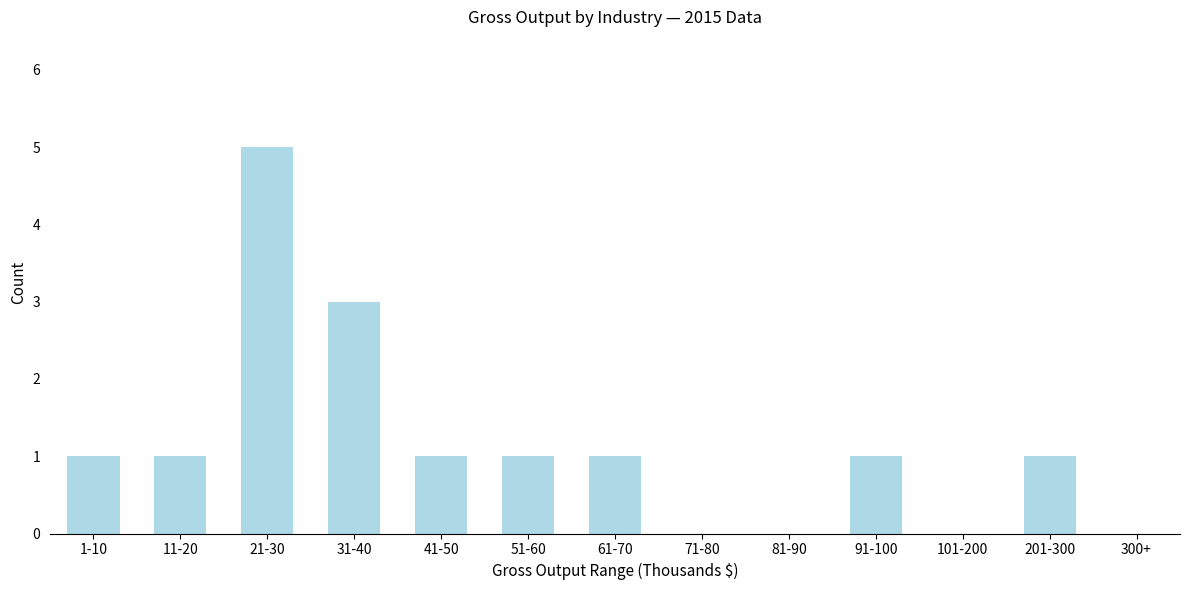

Reading right to left, extract all data points from this chart.

300+=0	201-300=1	101-200=0	91-100=1	81-90=0	71-80=0	61-70=1	51-60=1	41-50=1	31-40=3	21-30=5	11-20=1	1-10=1